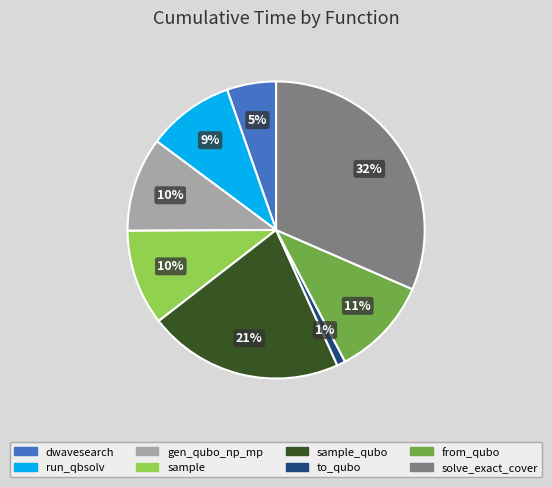

Is there a majority slice in this chart?

No